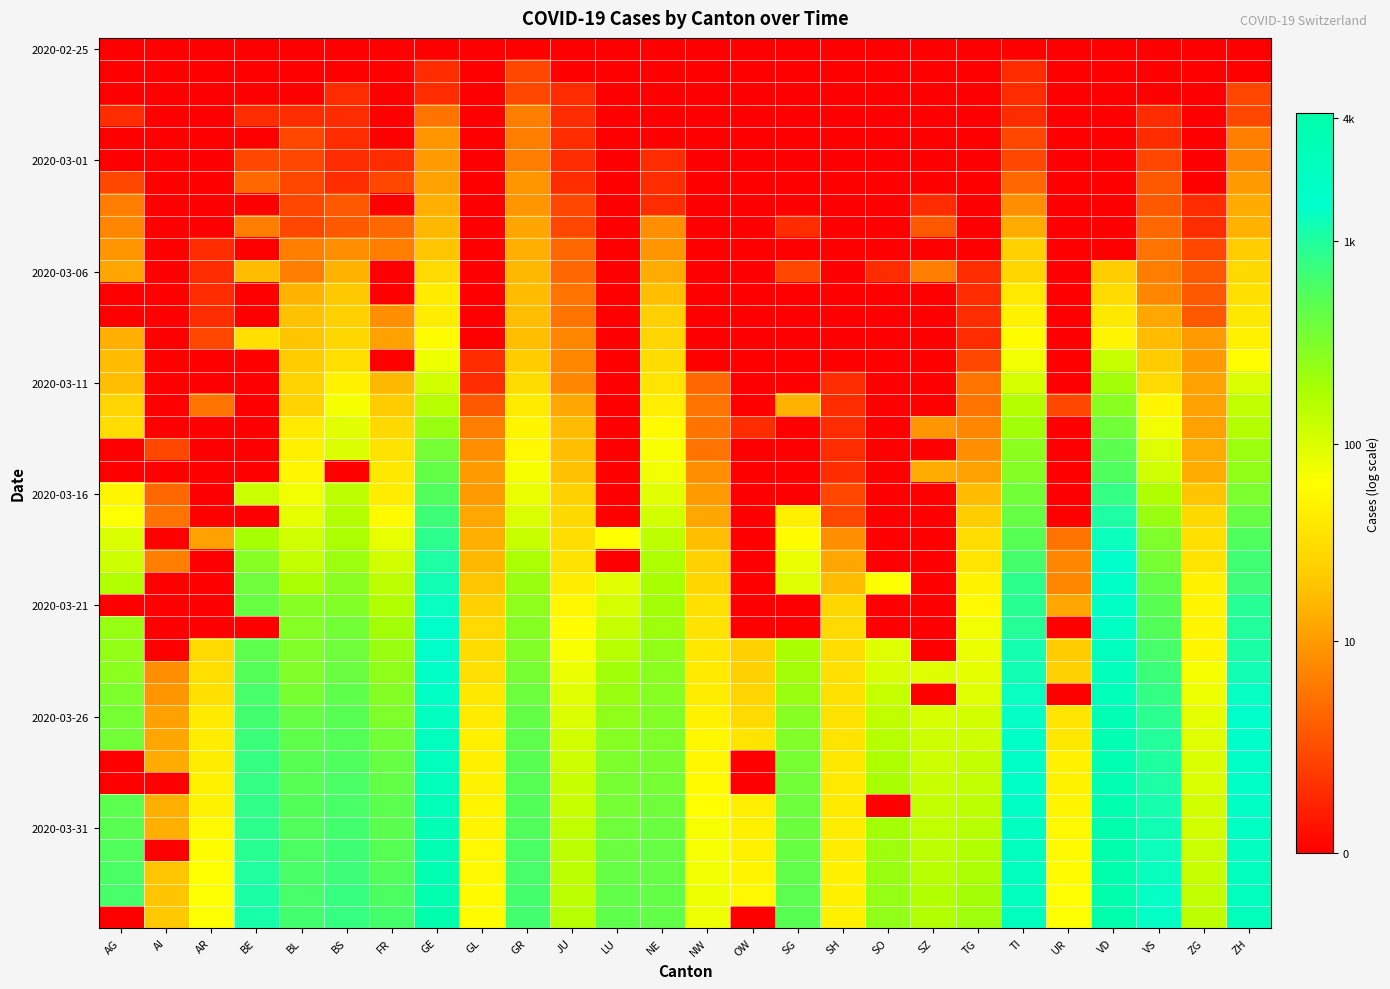

What is the greatest value displayed?

8.4